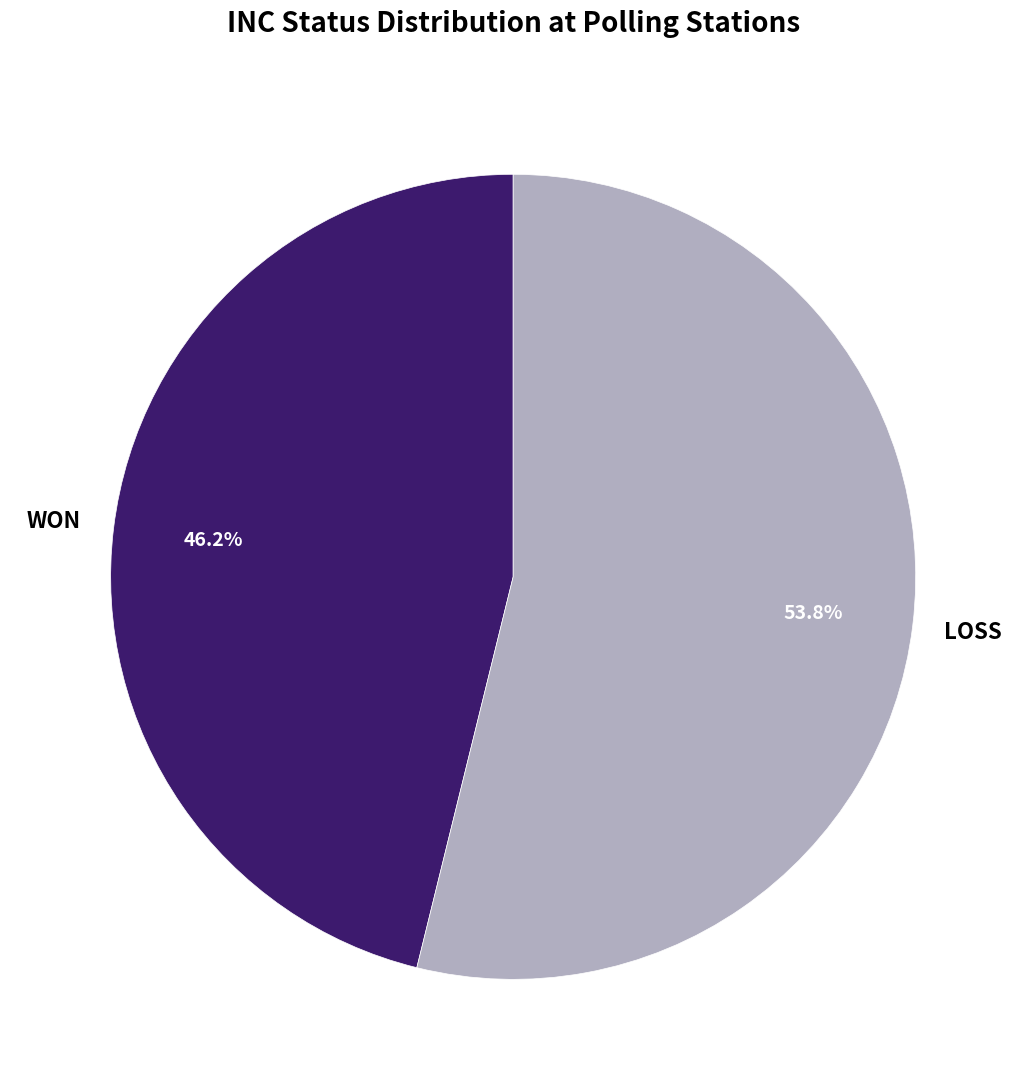

Is there any slice that represents more than half of the pie?

Yes